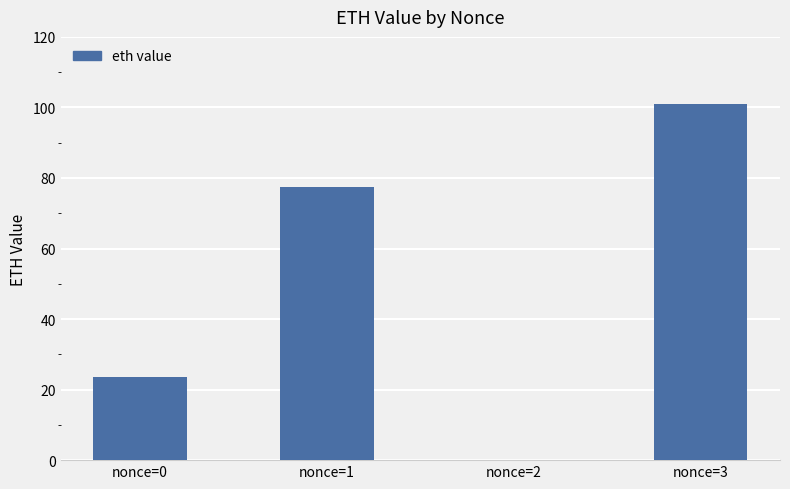

At which category does the chart reach its peak across all series?

nonce=3